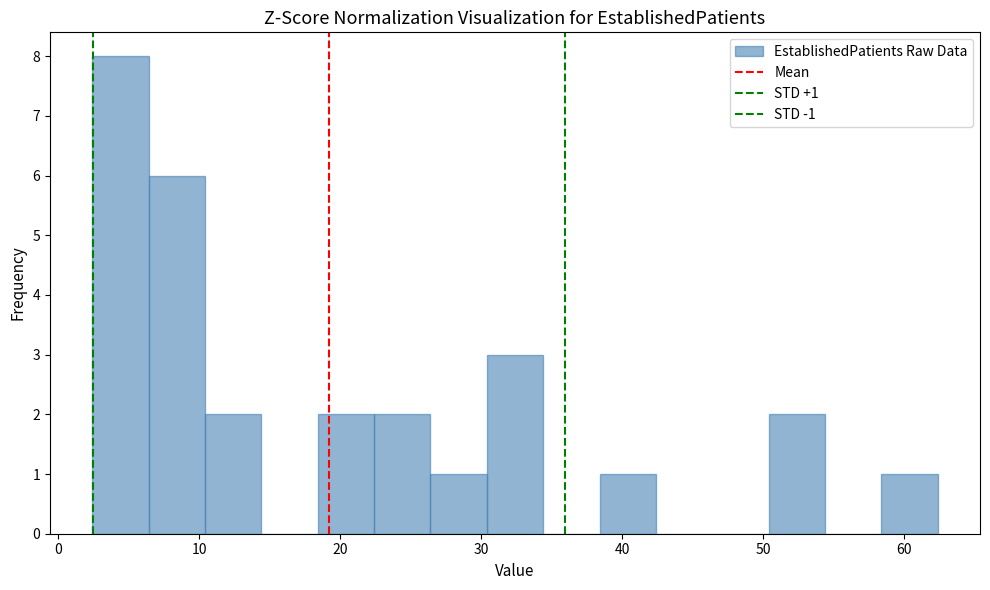

Over which range of the x-axis is the bar tallest?

2.4 to 6.4